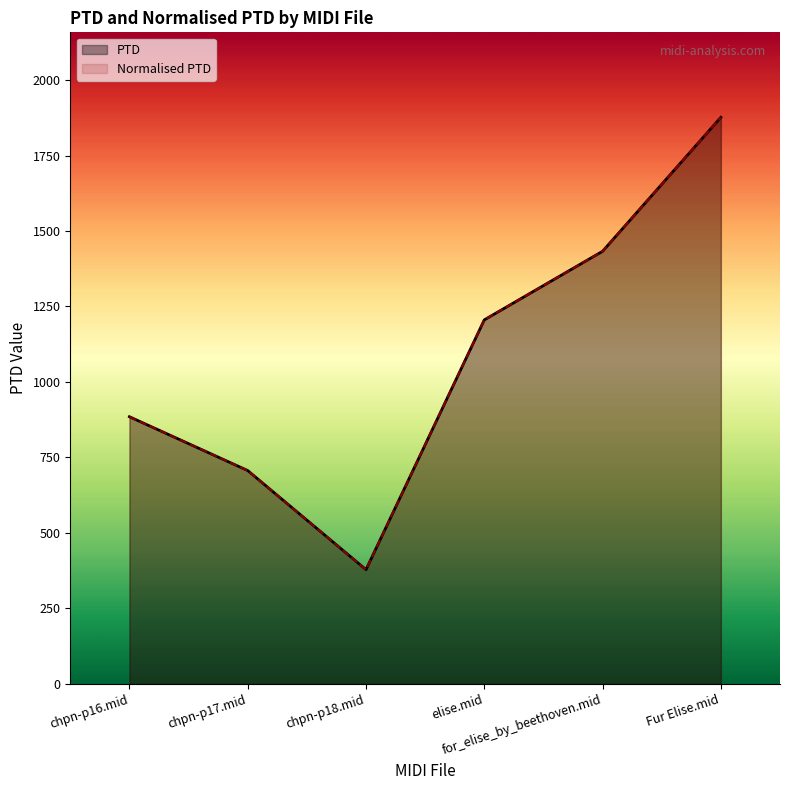

How many interior local valleys does the Normalised PTD series have?

1